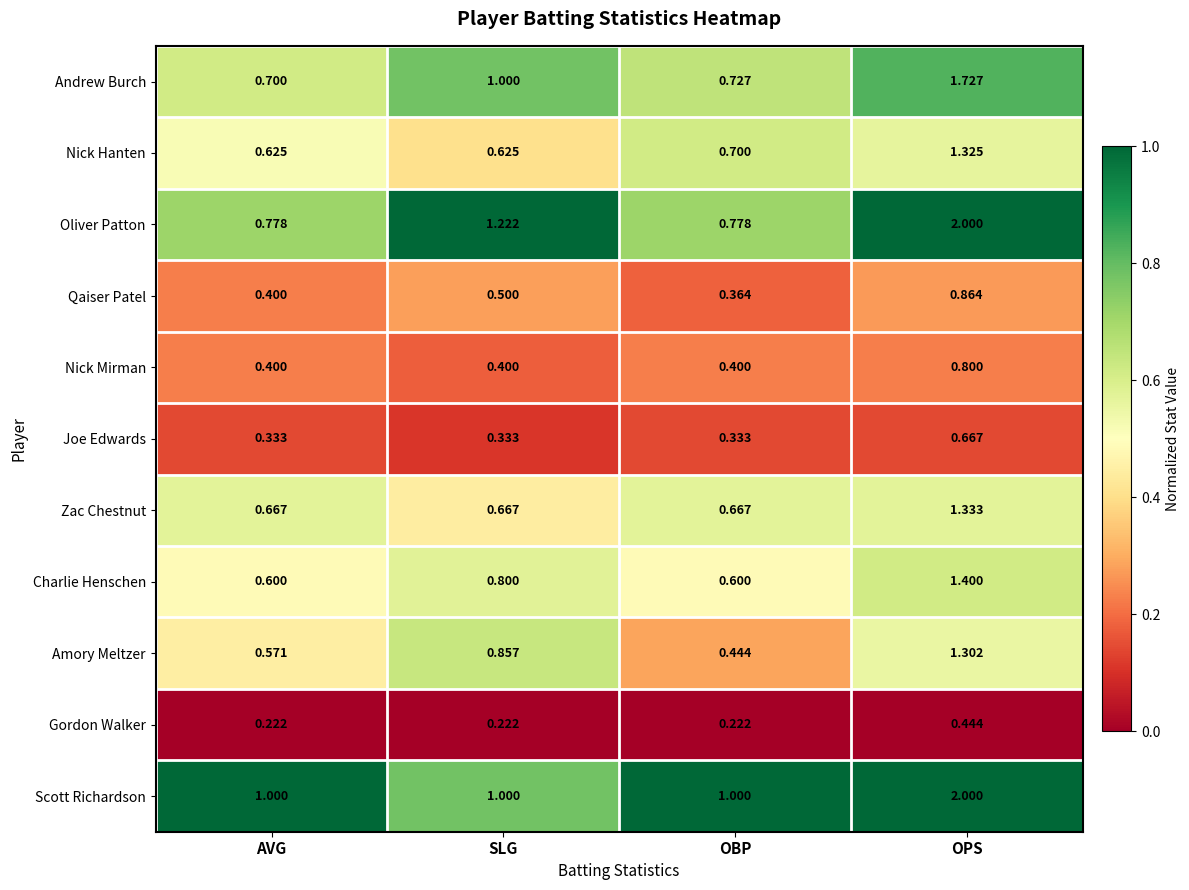

Which series has the largest range (max minus min)?

Oliver Patton